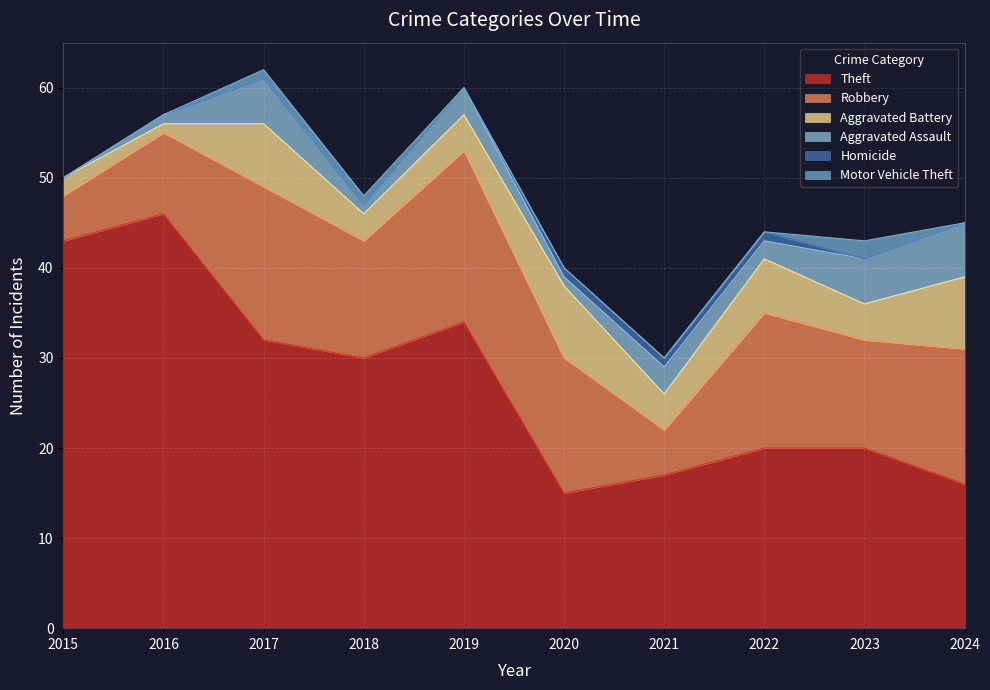

Is it true that Theft equals 48 at 2018?

False